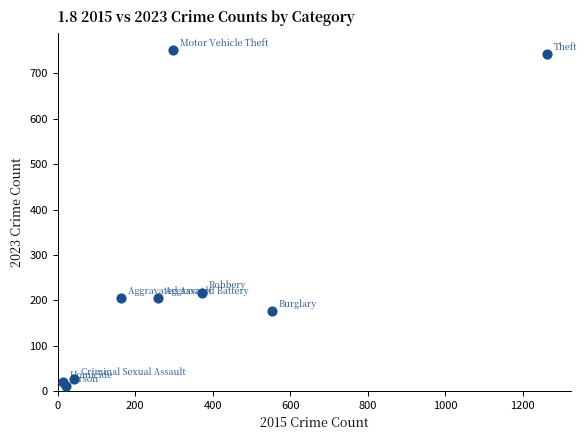

What Y value in the scatter plot is closest to 381?

217